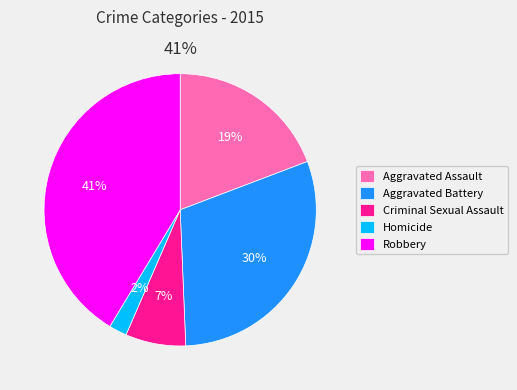

Count the number of slices in the pie.

5